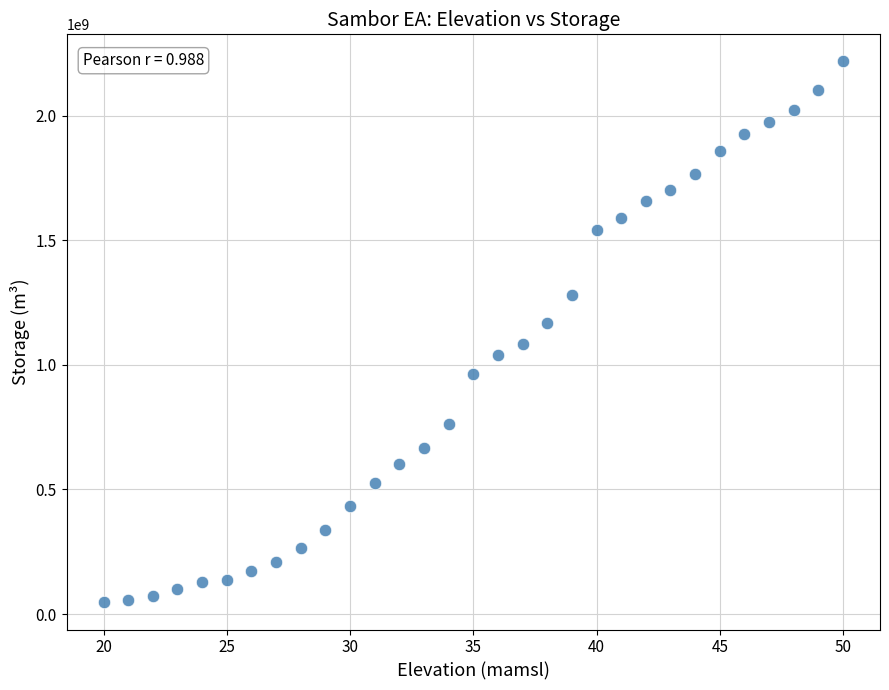

What is the range of X values (max minus min)?

30